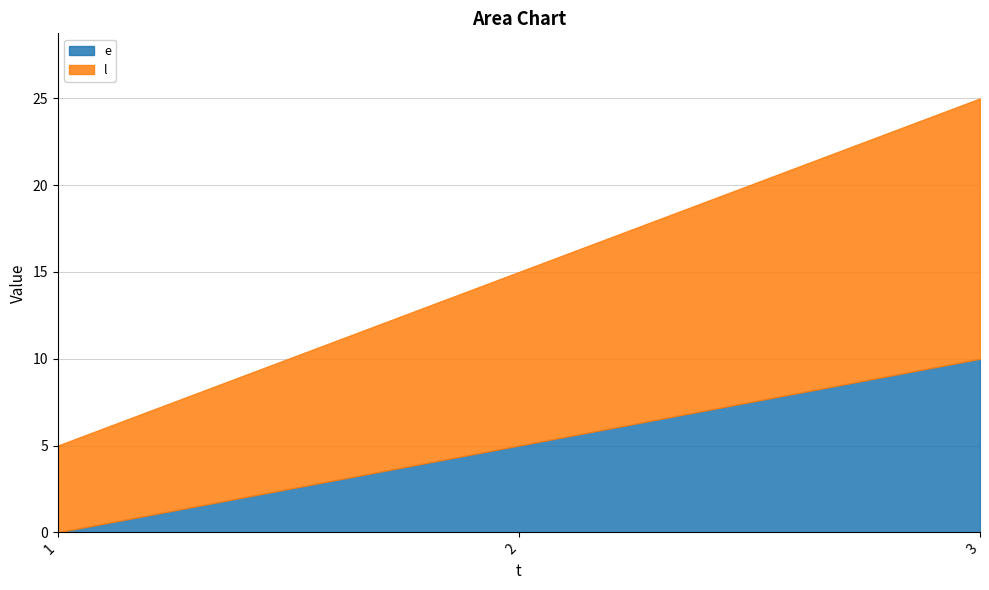

What is the difference between the e values at 1 and 3?

10